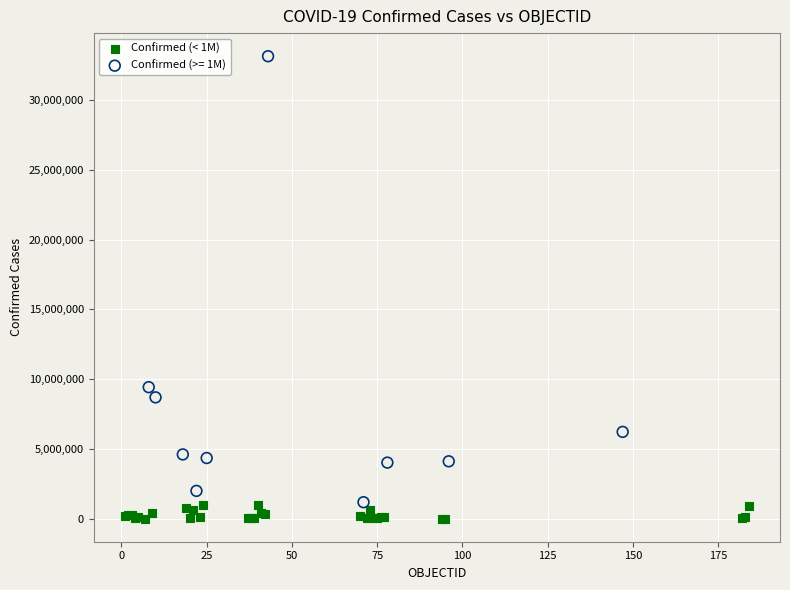

Which series reaches the maximum Y coordinate?

Confirmed (>= 1M)